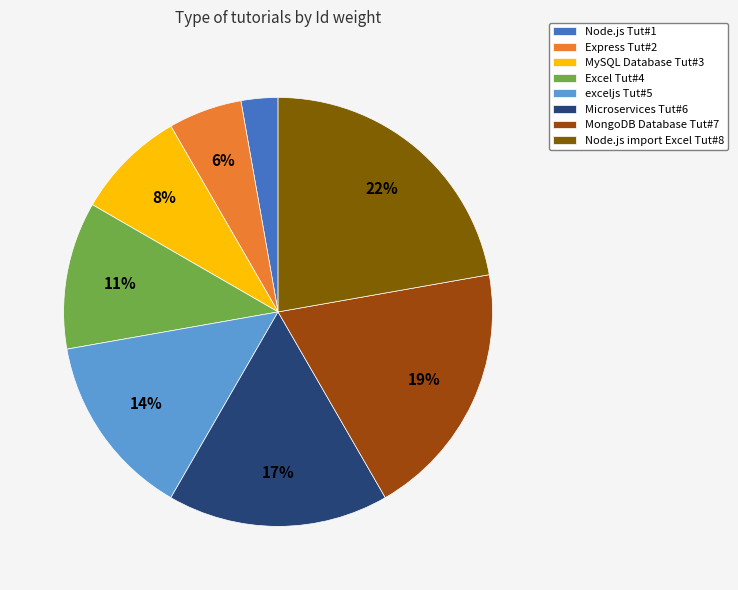

What percentage is the MongoDB Database Tut#7 slice, to the nearest percent?

19%